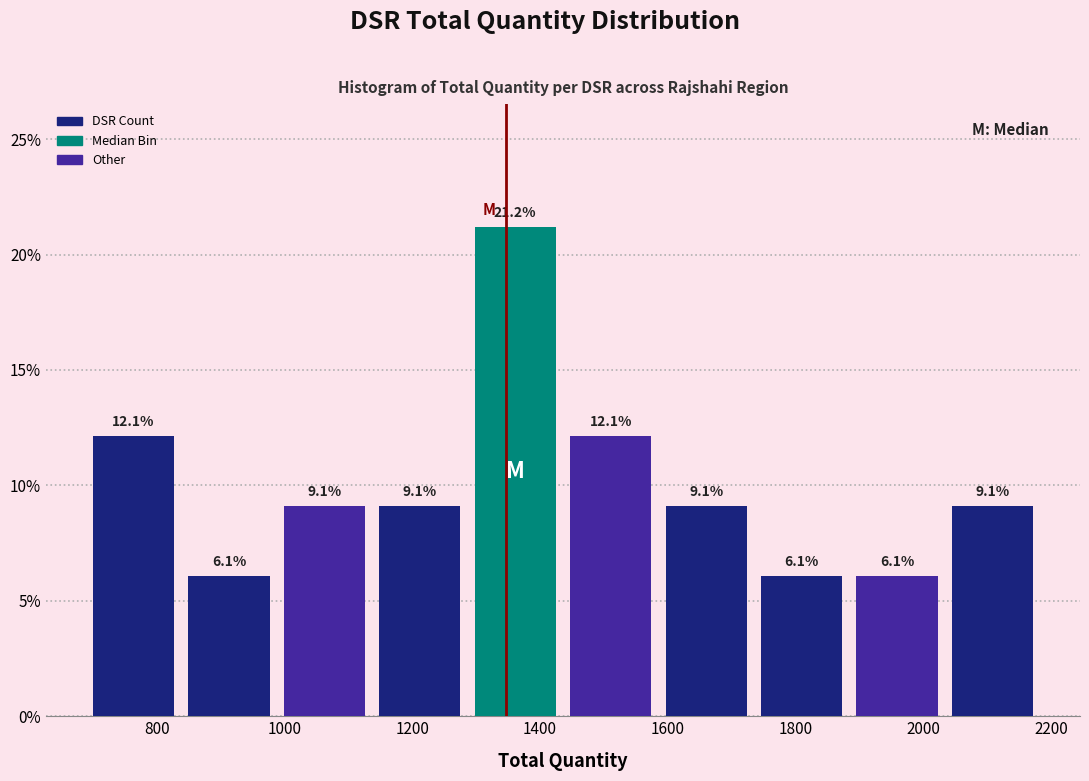

Reading left to right, list every bar in this chart as the range it spans on the x-axis followed by its height. The bar edges are not printed on the chart, so give them approximately, as read against the axis.

680 to 840: 12.1
840 to 980: 6.1
980 to 1140: 9.1
1140 to 1280: 9.1
1280 to 1440: 21.2
1440 to 1580: 12.1
1580 to 1740: 9.1
1740 to 1880: 6.1
1880 to 2040: 6.1
2040 to 2180: 9.1